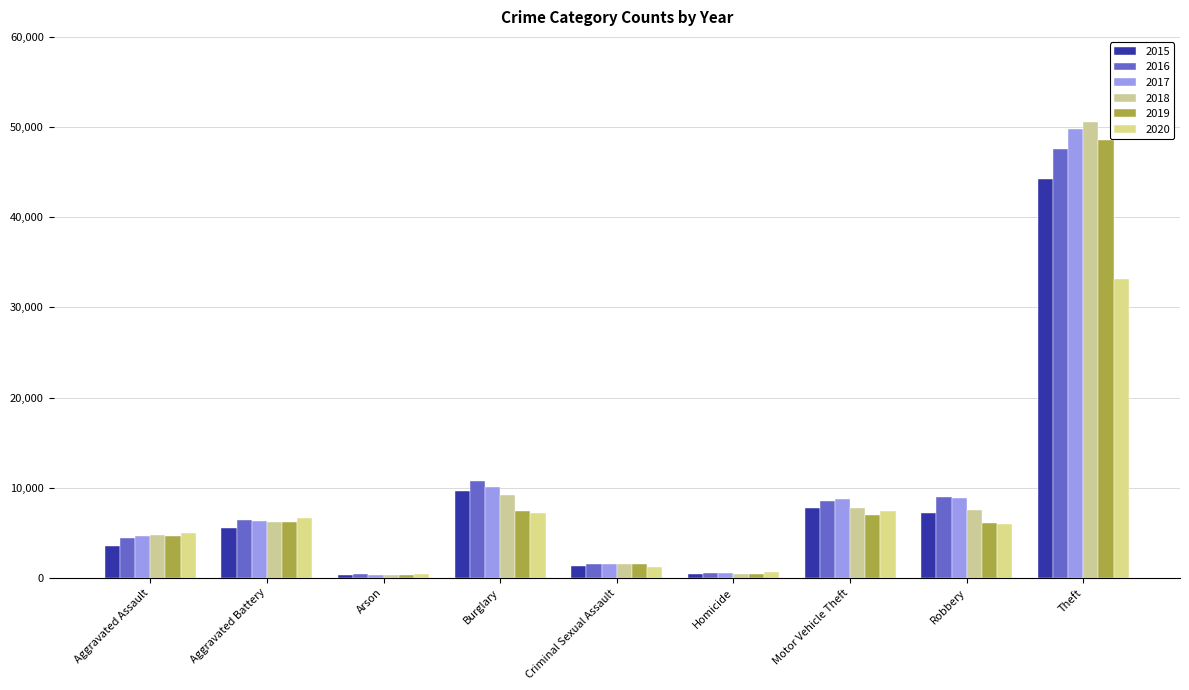

At which category does the chart reach its peak across all series?

Theft